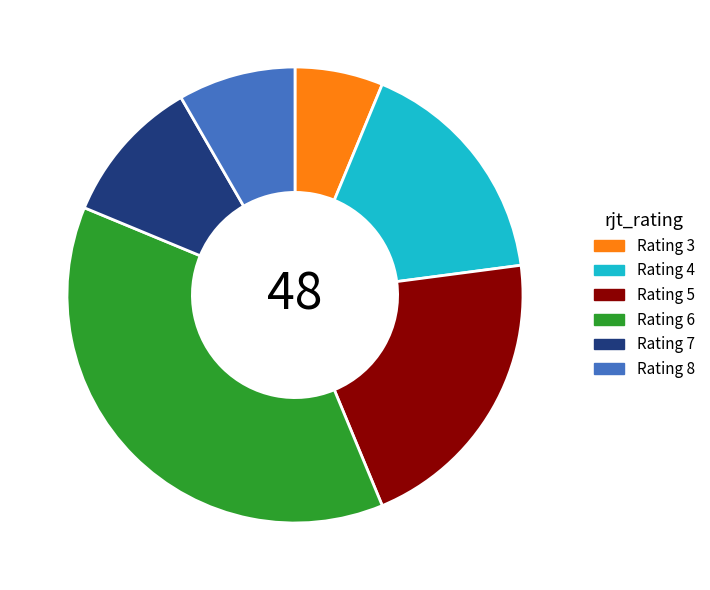

Which category has the smallest portion of the pie?

Rating 3